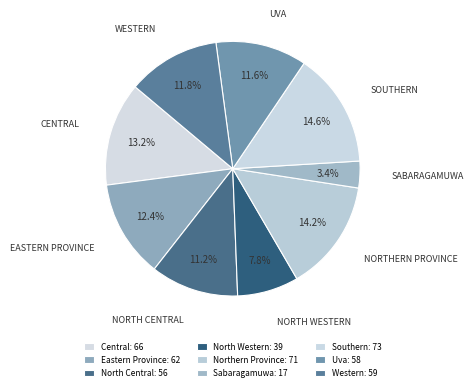

Which slice is the largest?

Southern